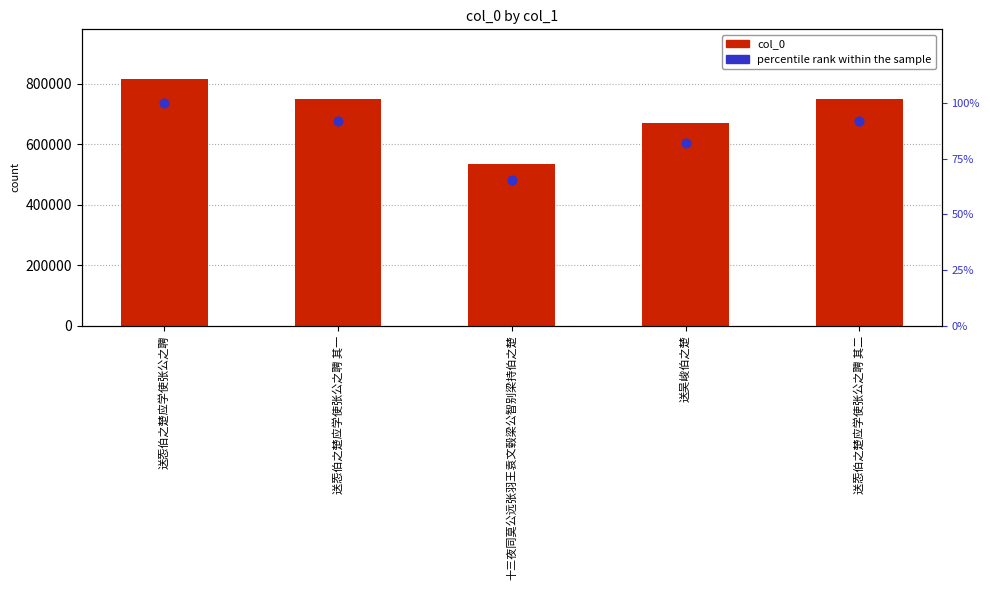

Which series has the largest total across all categories?

col_0